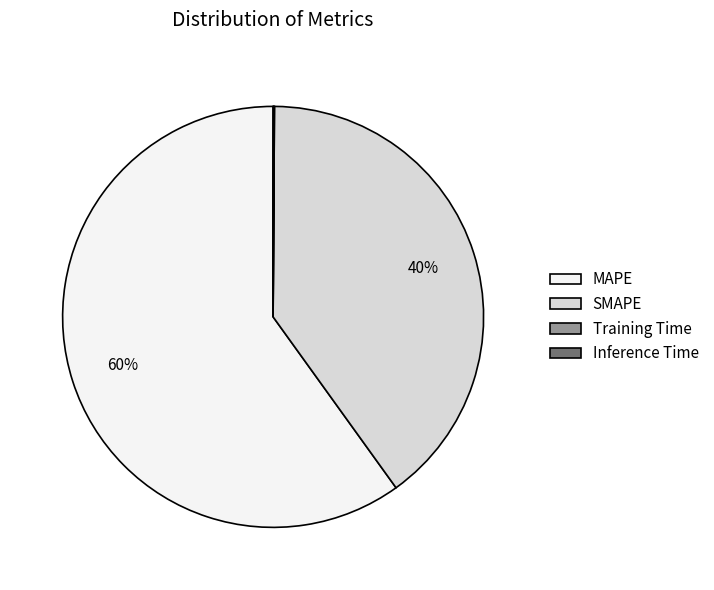

Does any single category account for the majority?

Yes